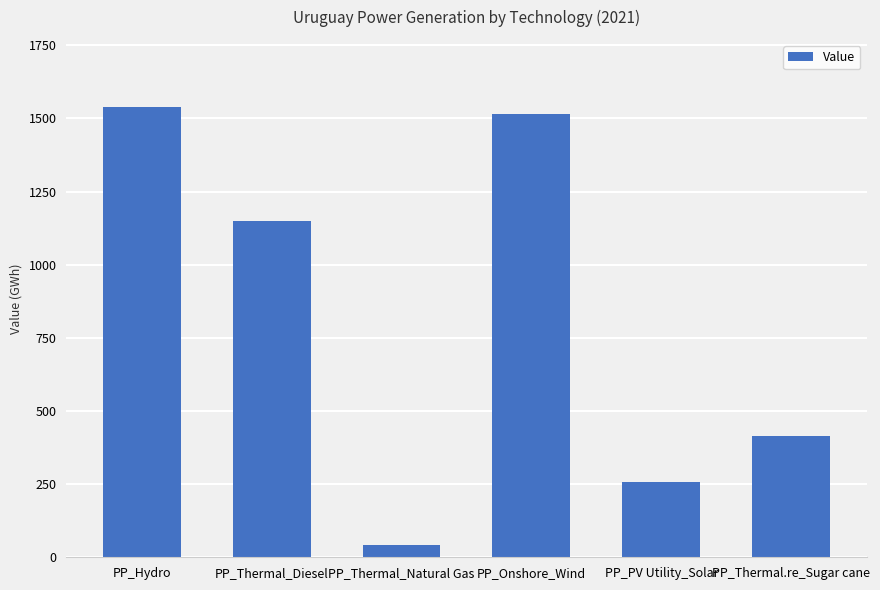

Is it true that the value at PP_Hydro is 1538.0?

True